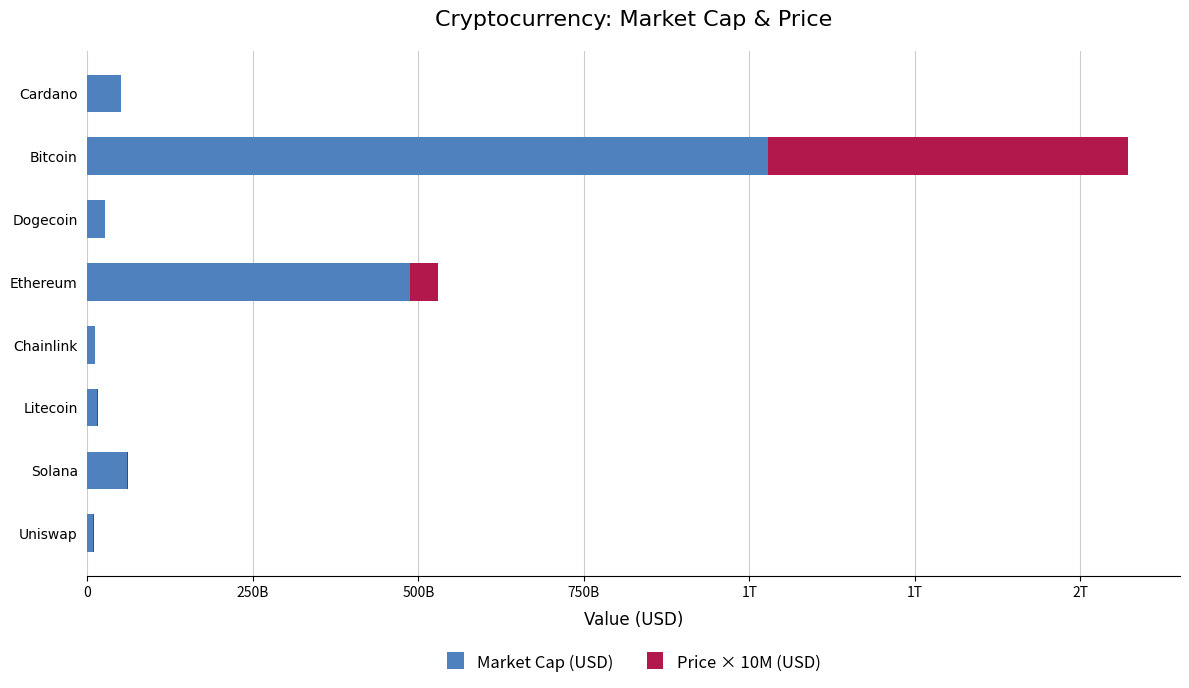

Reading left to right, transcribe all the data shown in this chart.

Market Cap (USD): 49983124489	1027462901559	27224300658	487963403217	11492124675	13691132559	59351632450	8969261576
Price × 10M (USD): 15600000	544440000000	2061490	41243100000	246500000	1984400000	1955300000	198200000